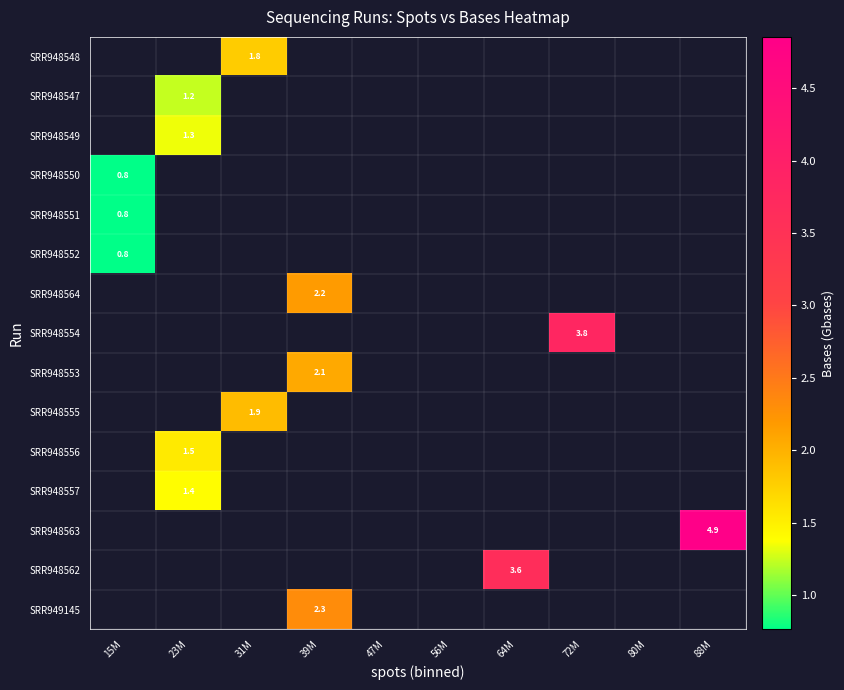

Between 39M and 72M, which is larger?

72M